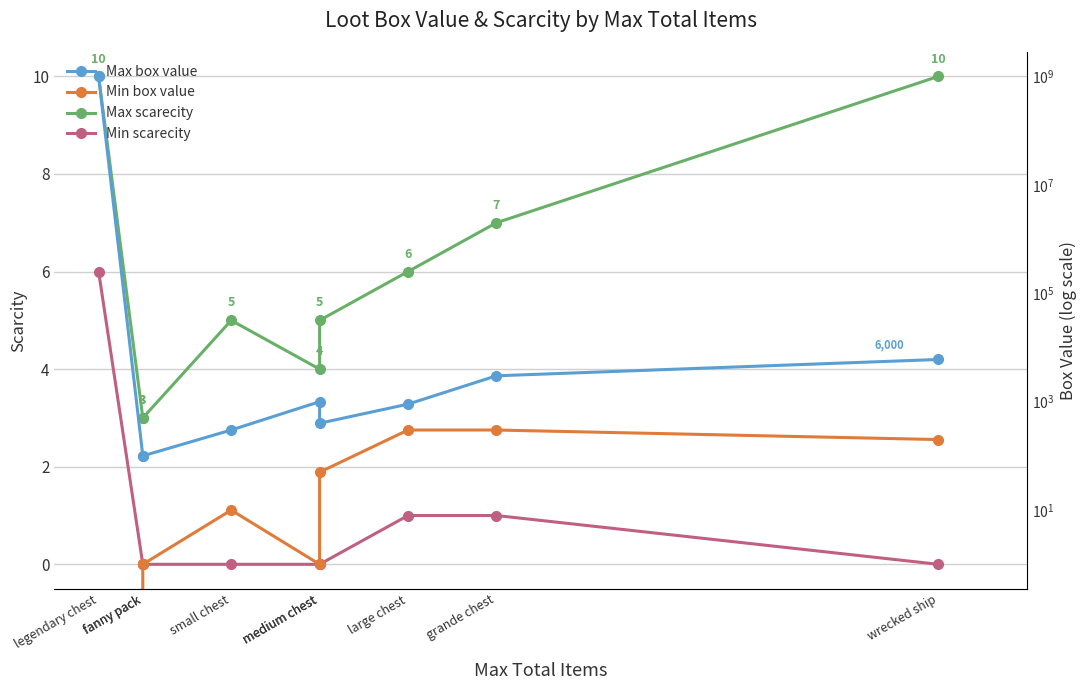

The value of Min scarecity at medium chest is 3. True or false?

False